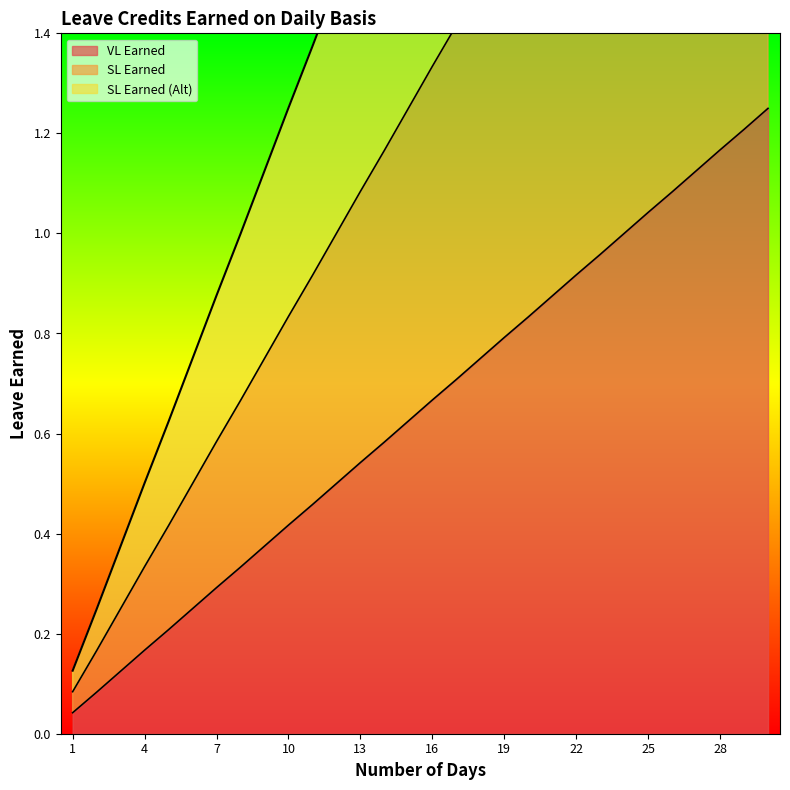

Which label corresponds to the largest value in the chart?

30